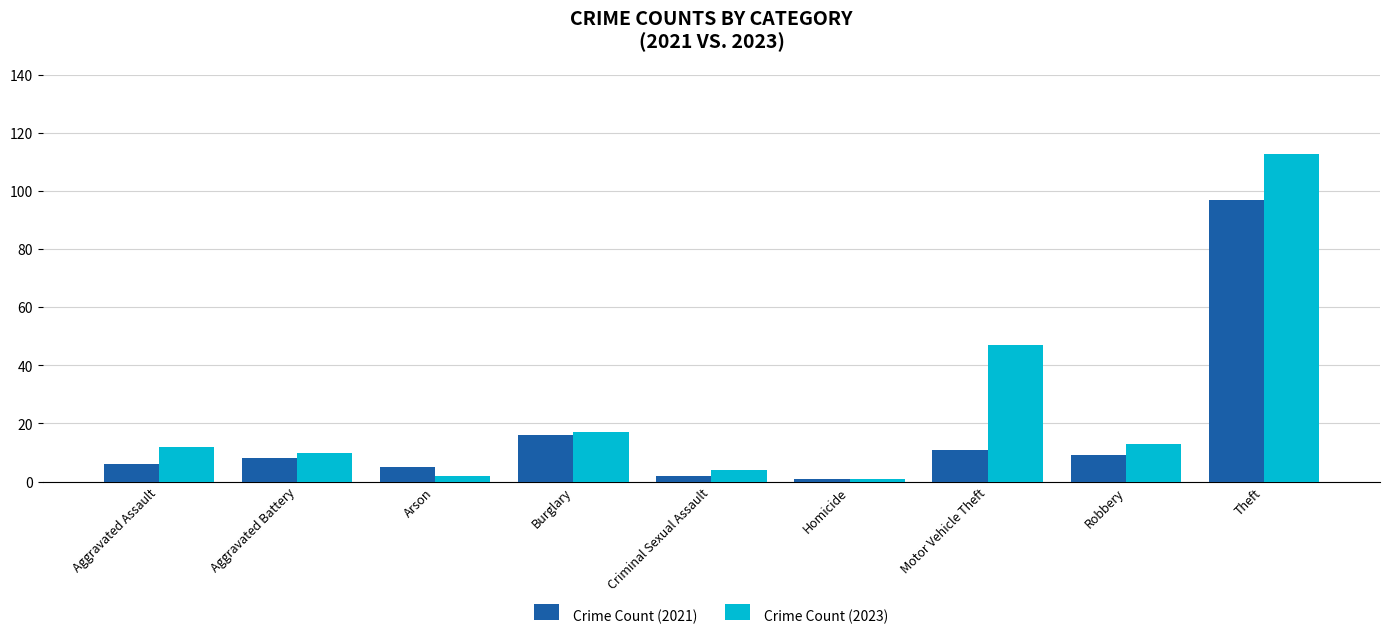

The value of Crime Count (2023) at Homicide is 1. True or false?

True